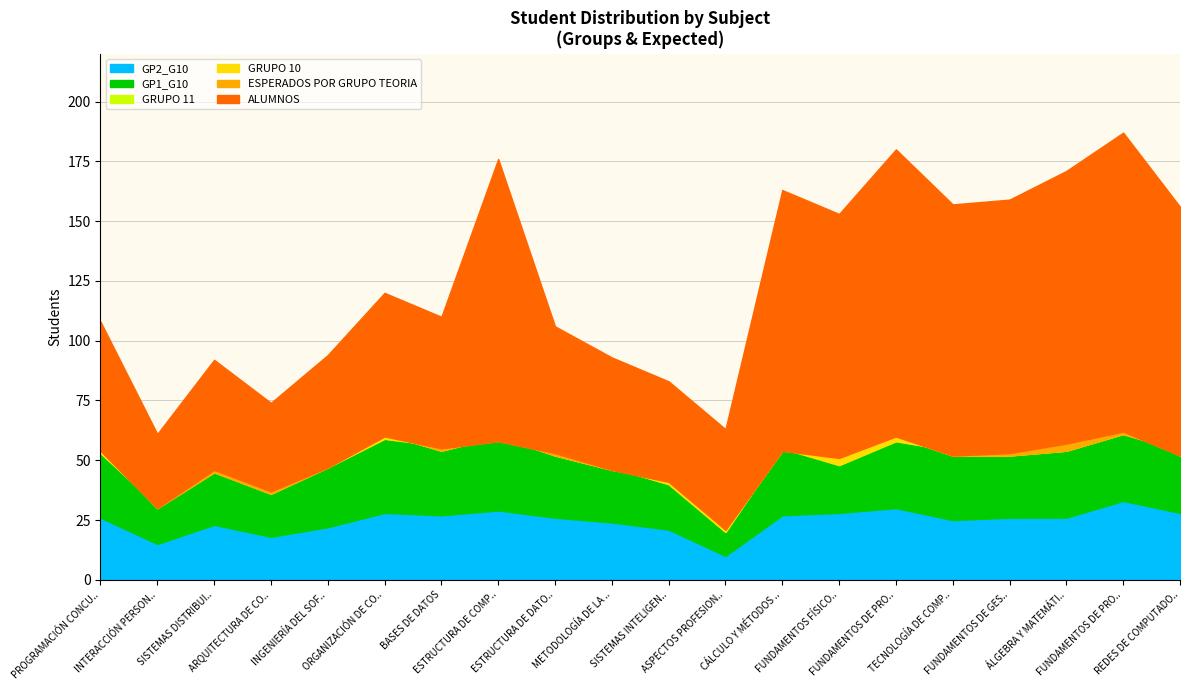

The GP2_G10 series shows 17 at FUNDAMENTOS DE PROGRAMACIÓN II. True or false?

False